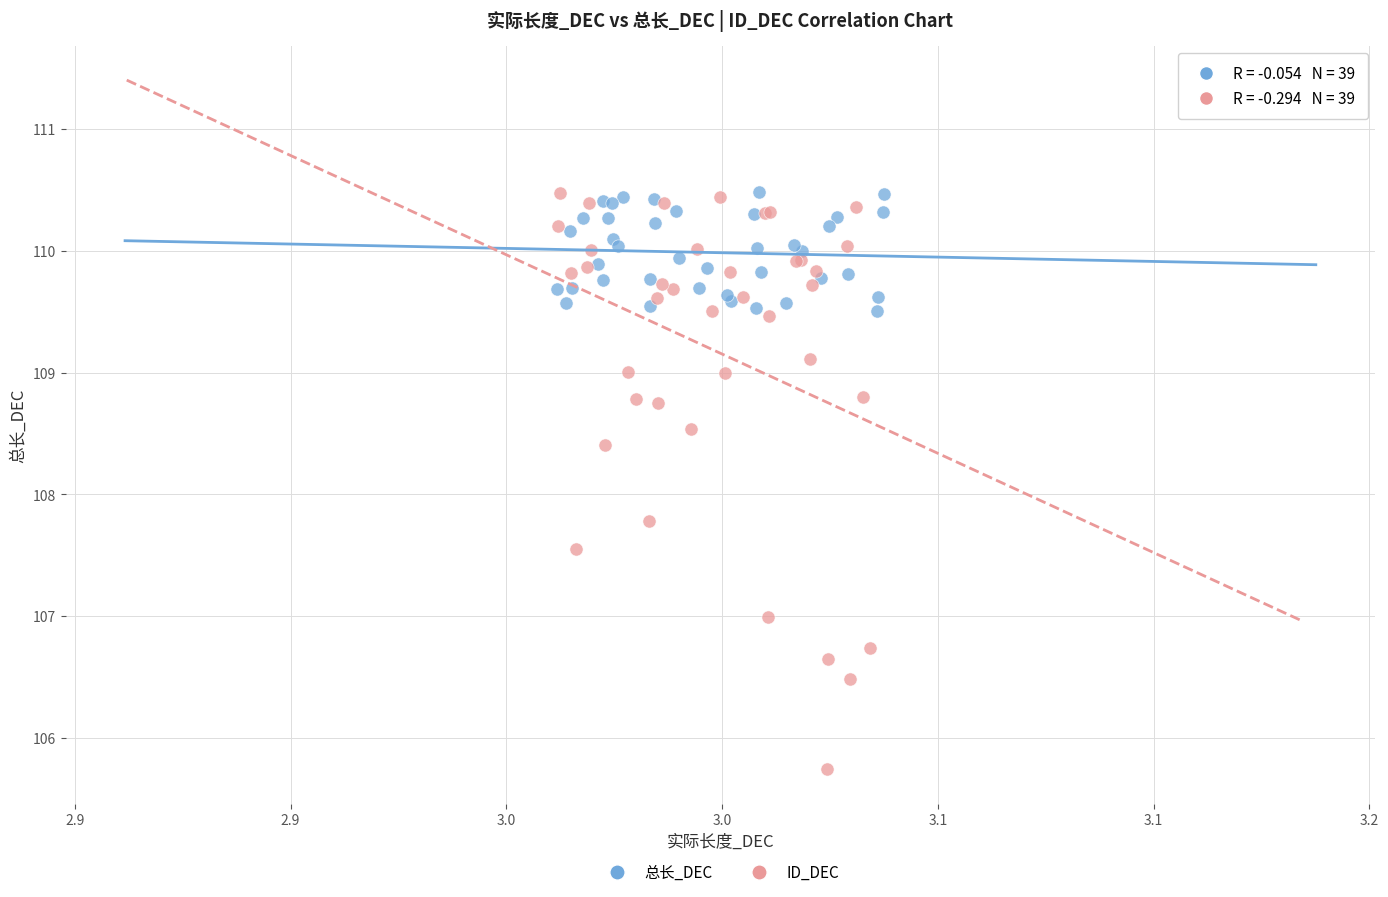

Which series reaches the minimum Y coordinate?

ID_DEC